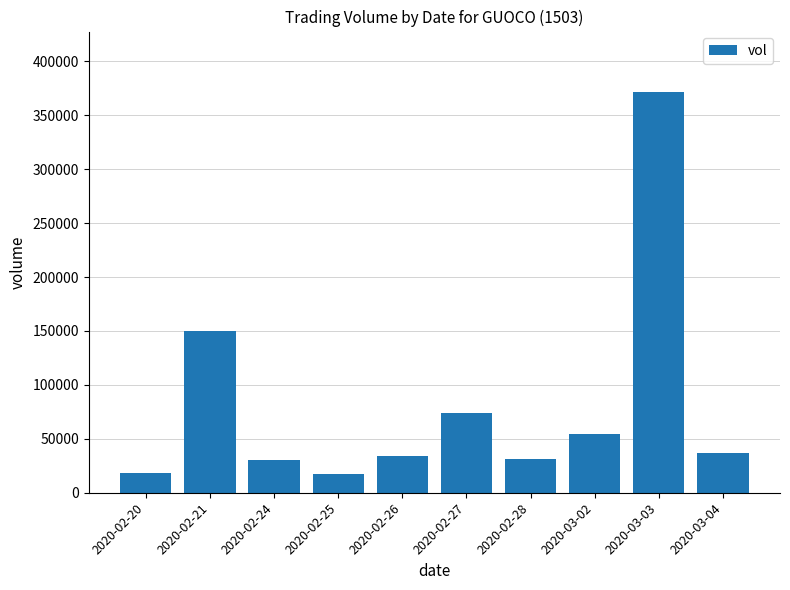

How many series are shown in this chart?

1